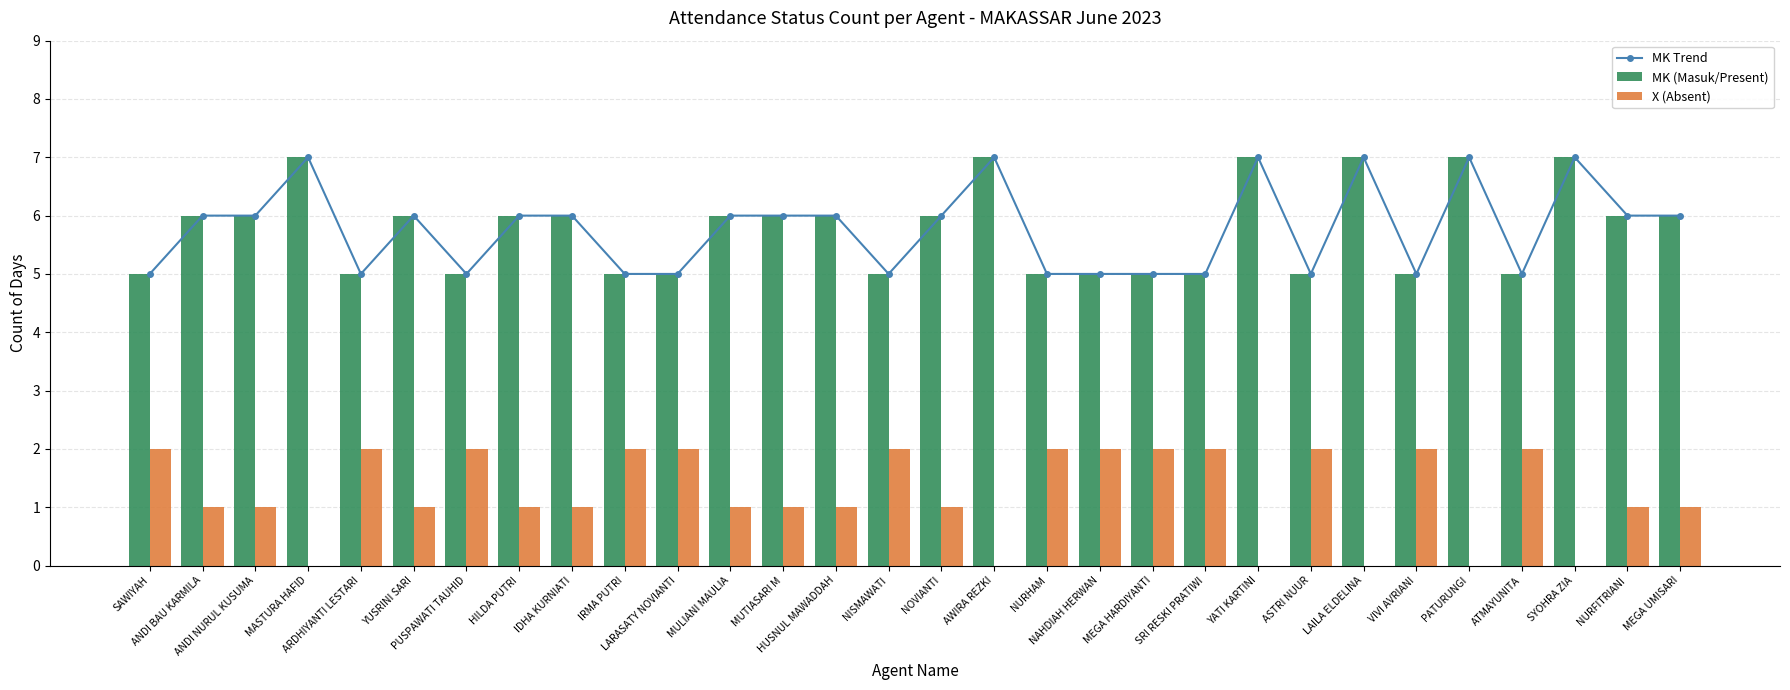

Between YATI KARTINI and ATMAYUNITA, which series saw the biggest shift?

MK Trend